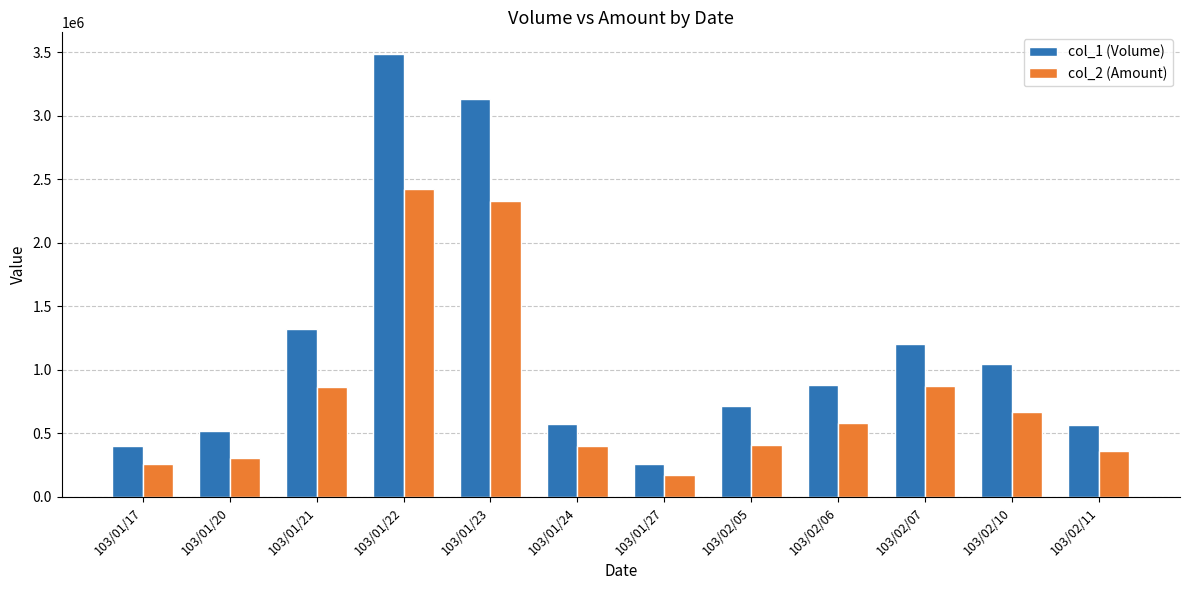

What is the sum of the col_2 (Amount) values at 103/02/07 and 103/01/17?

1127610